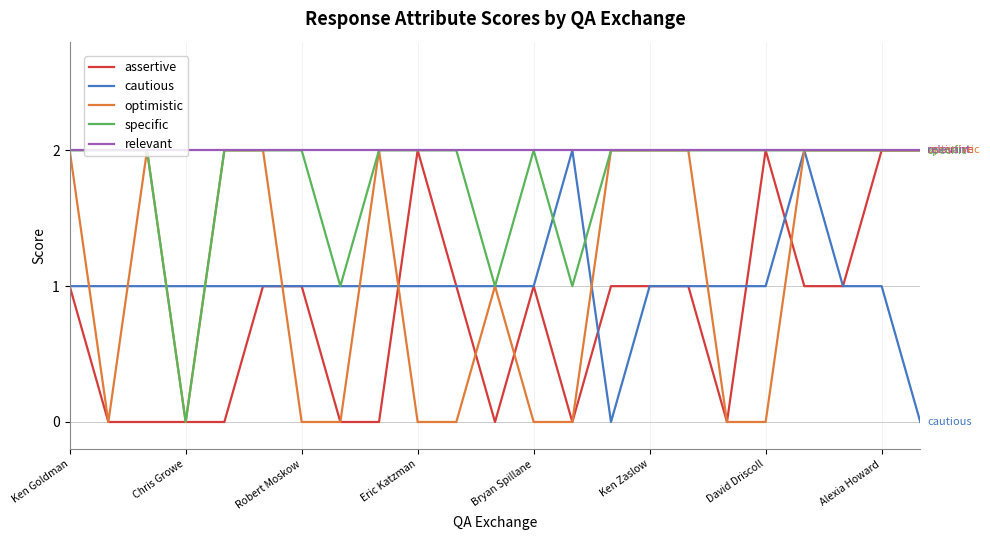

Which series has the largest total across all categories?

relevant